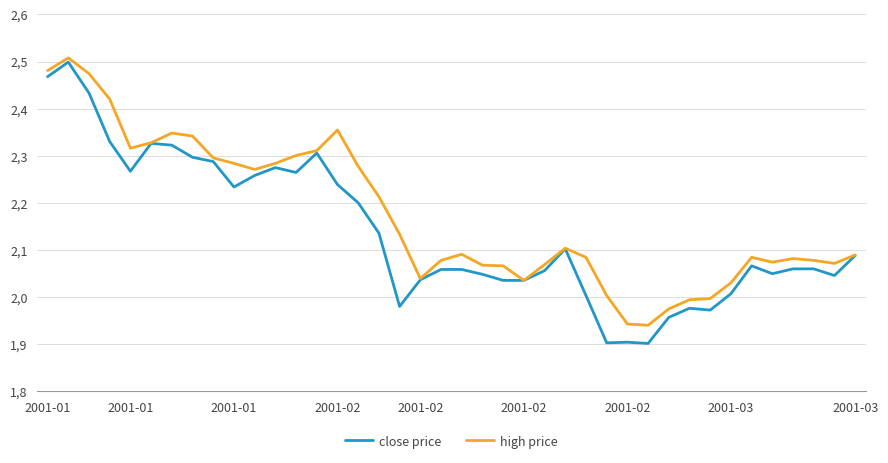

What are all the series names shown in the legend?

close price, high price